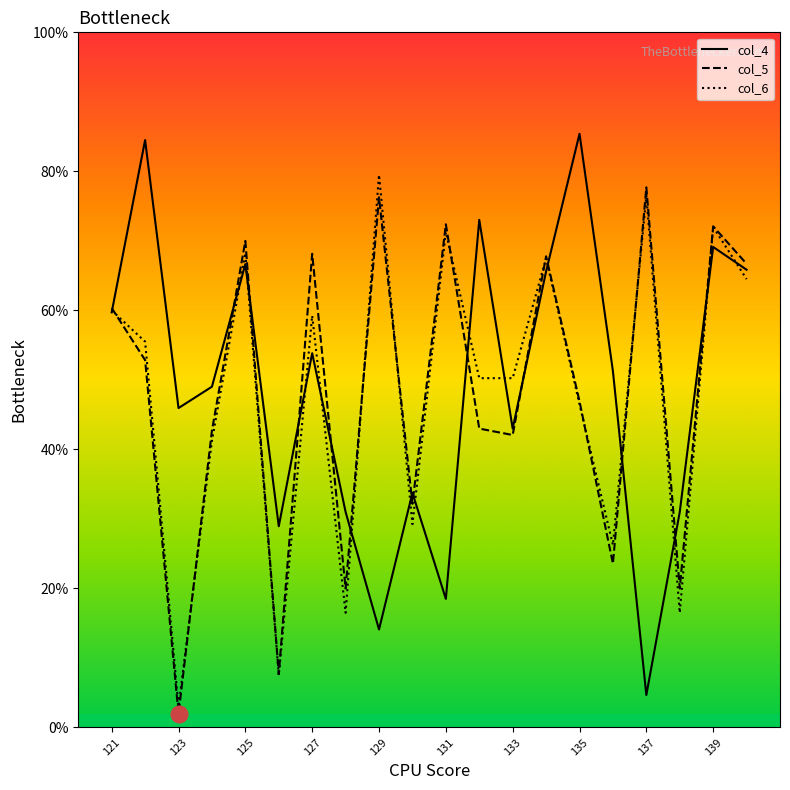

What is the minimum value shown in the chart?

2.0